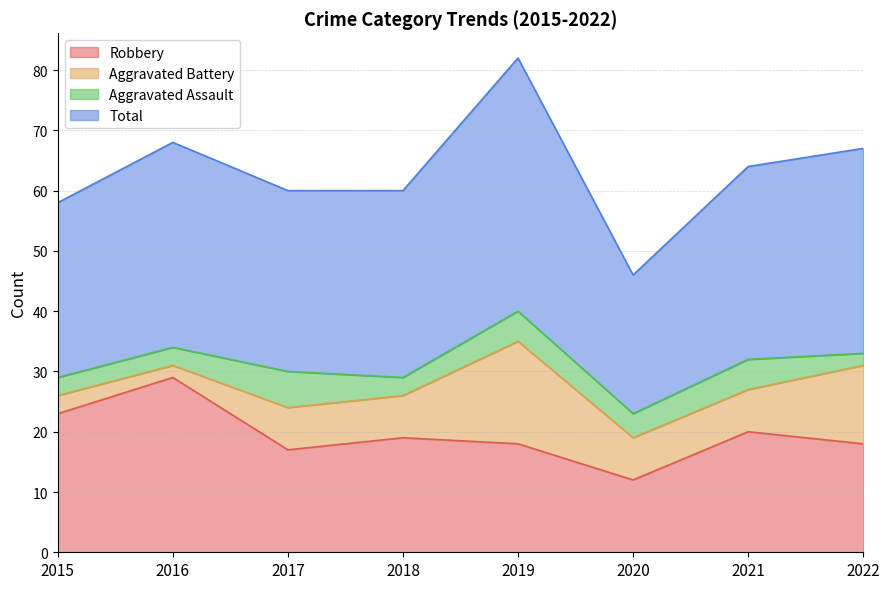

Read the Robbery value at 2018.

19